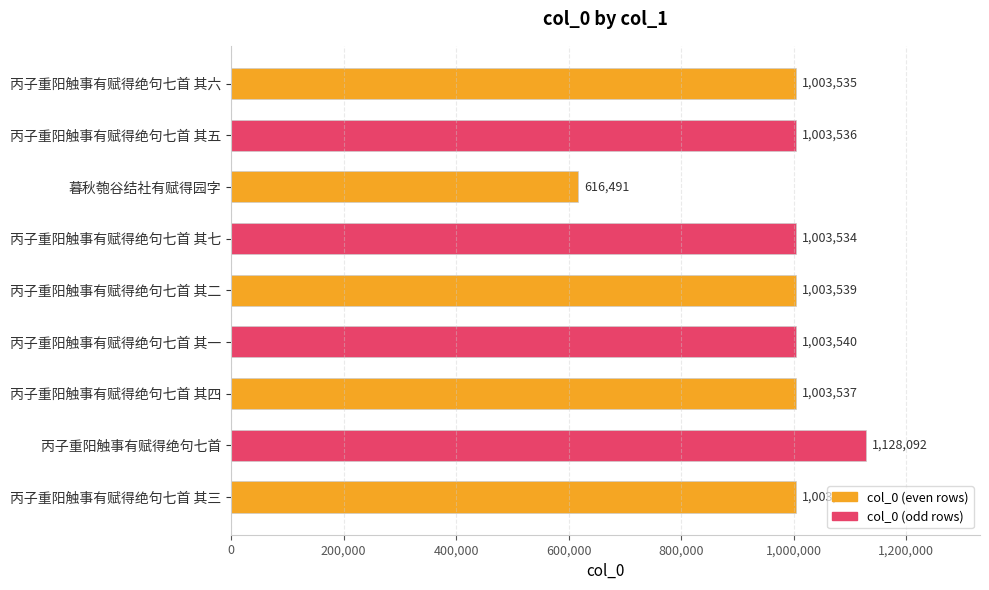

The chart shows a value of 1003535 at 丙子重阳触事有赋得绝句七首 其六. True or false?

True